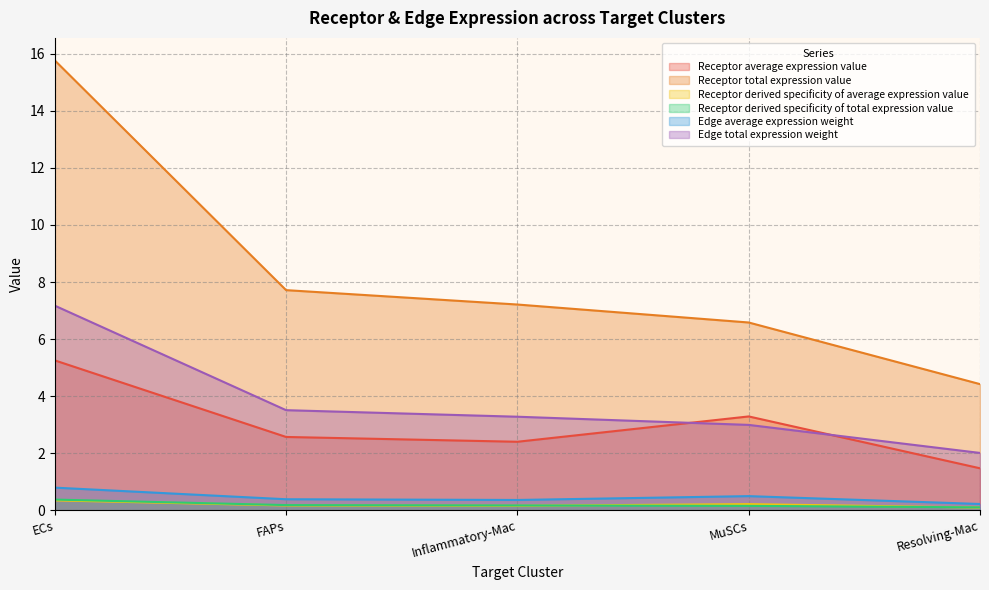

What is the difference between the maximum and minimum values in the Receptor derived specificity of average expression value series?

0.3